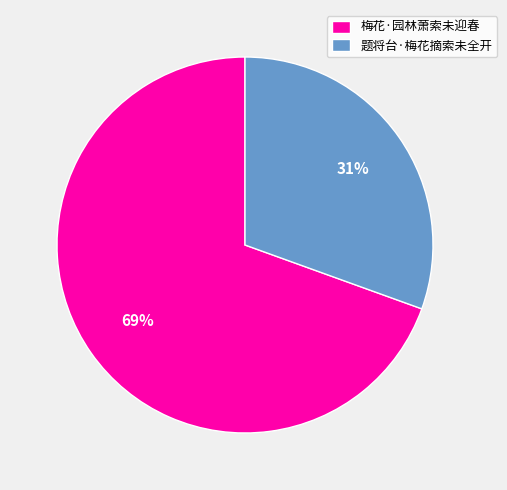

True or false: 题将台·梅花摘索未全开 accounts for 43% of the total.

False